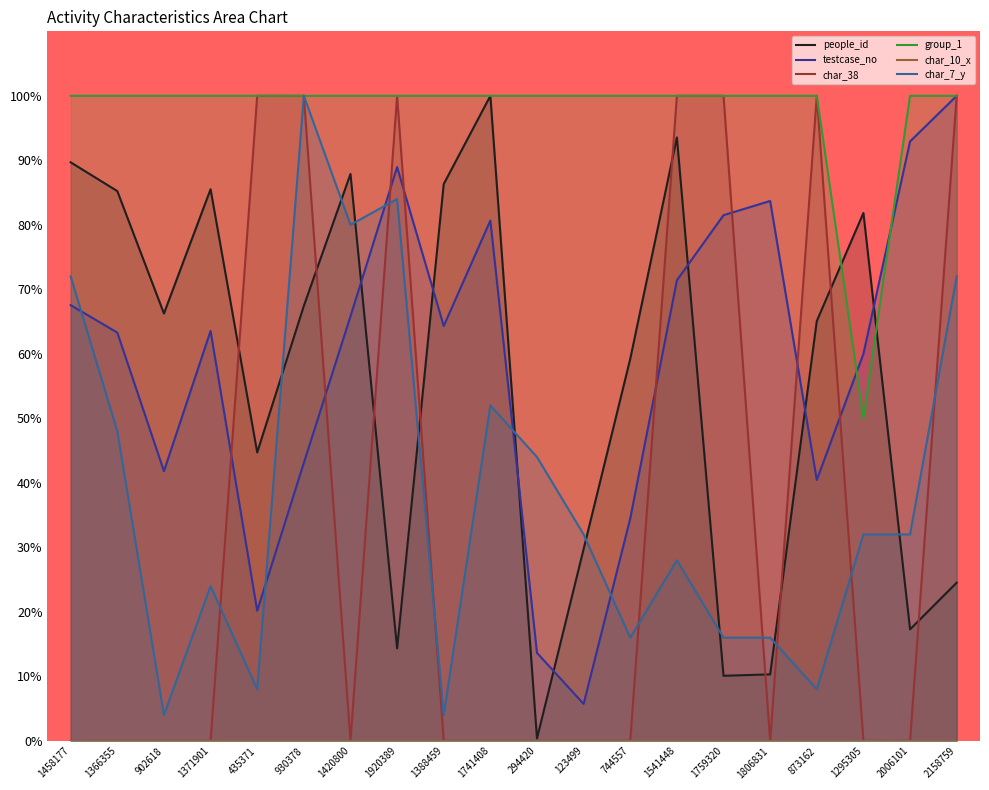

At which label is char_7_y closest to 52?

1741408